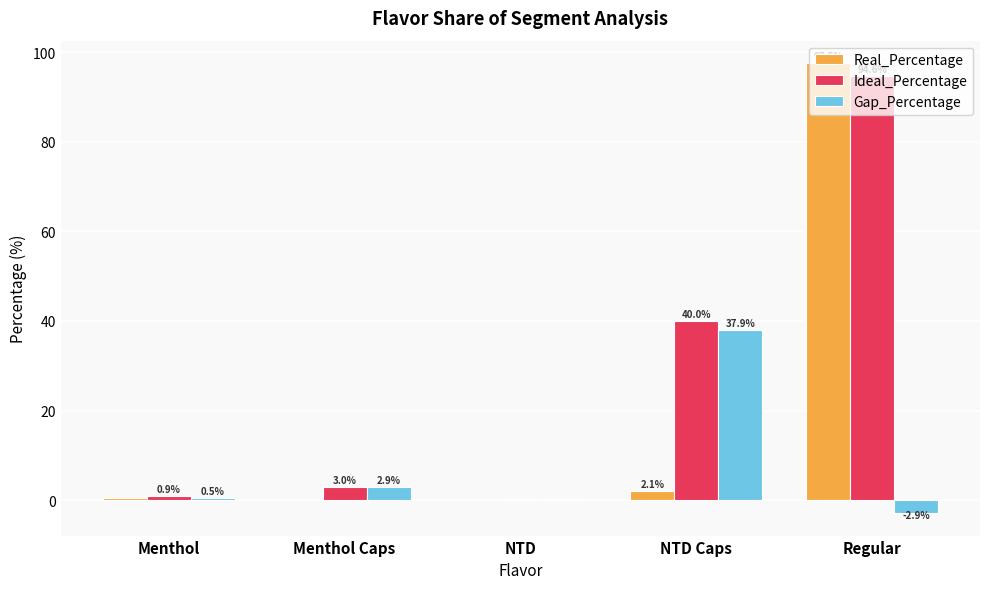

Where is Ideal_Percentage nearest to the value 47?

NTD Caps